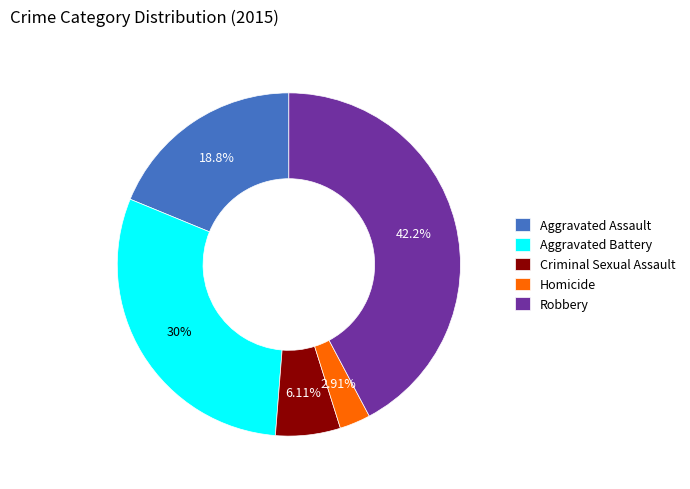

Is there a majority slice in this chart?

No